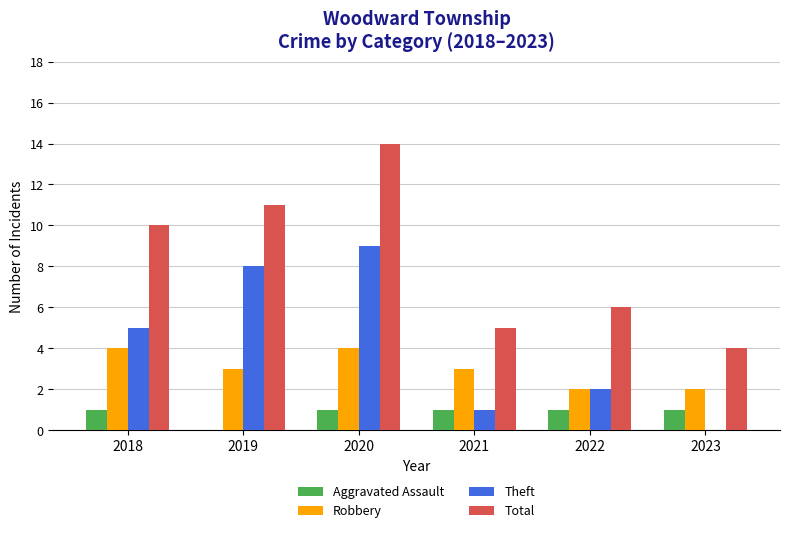

Reading right to left, transcribe all the data shown in this chart.

Aggravated Assault: 1	1	1	1	0	1
Robbery: 2	2	3	4	3	4
Theft: 0	2	1	9	8	5
Total: 4	6	5	14	11	10